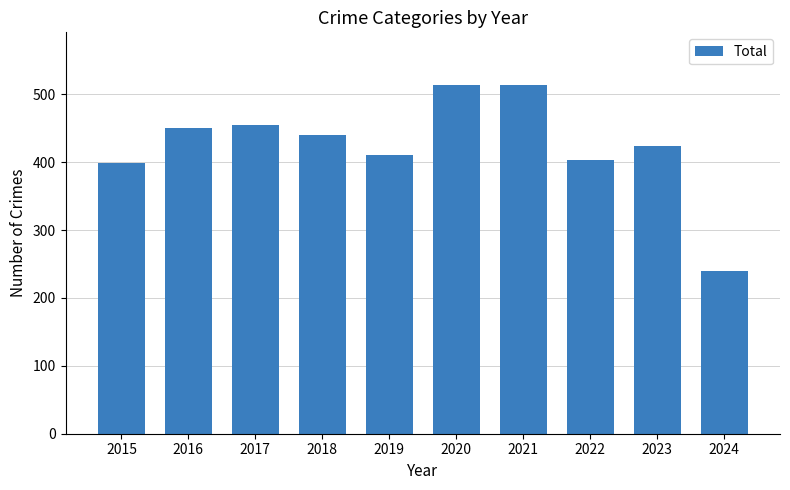

Which label corresponds to the smallest value in the chart?

2024